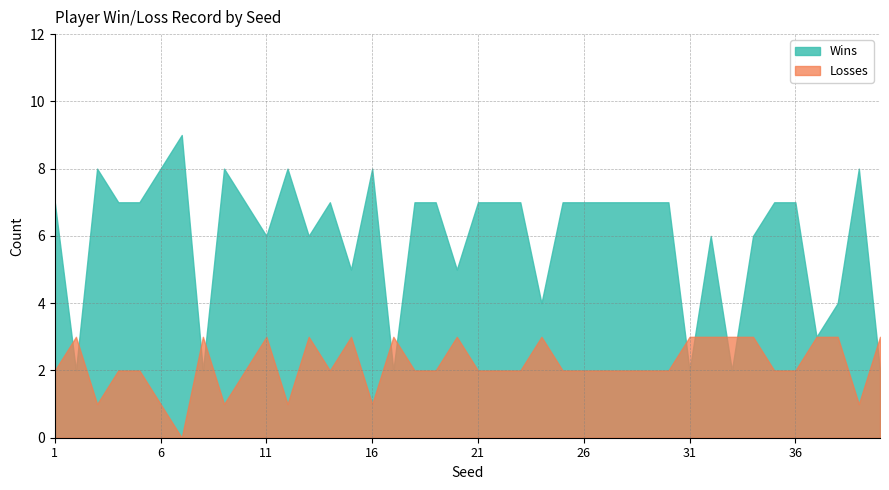

What is the value of the Losses point at the 3rd from the left?

1